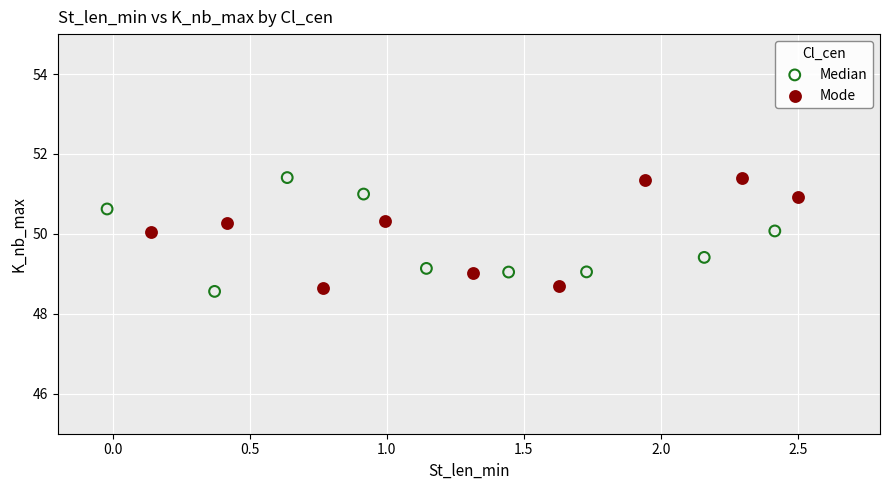

What are all the series names shown in the legend?

Median, Mode